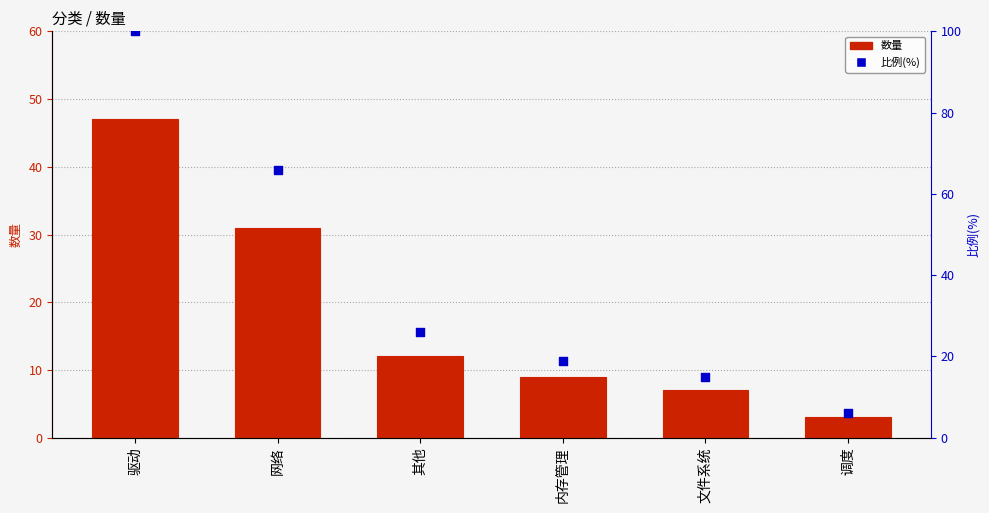

What is the total value across all series at 文件系统?

22